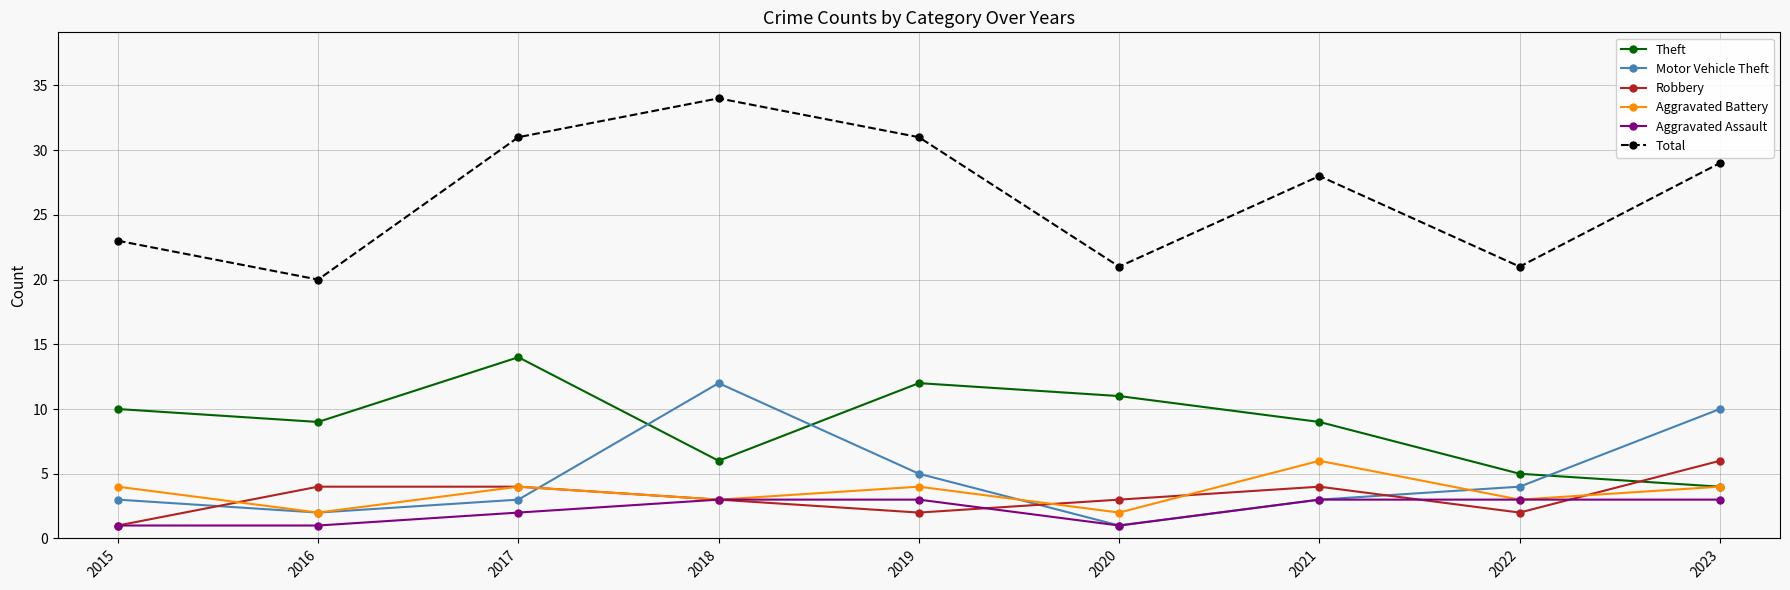

How many data points does each series have?

9